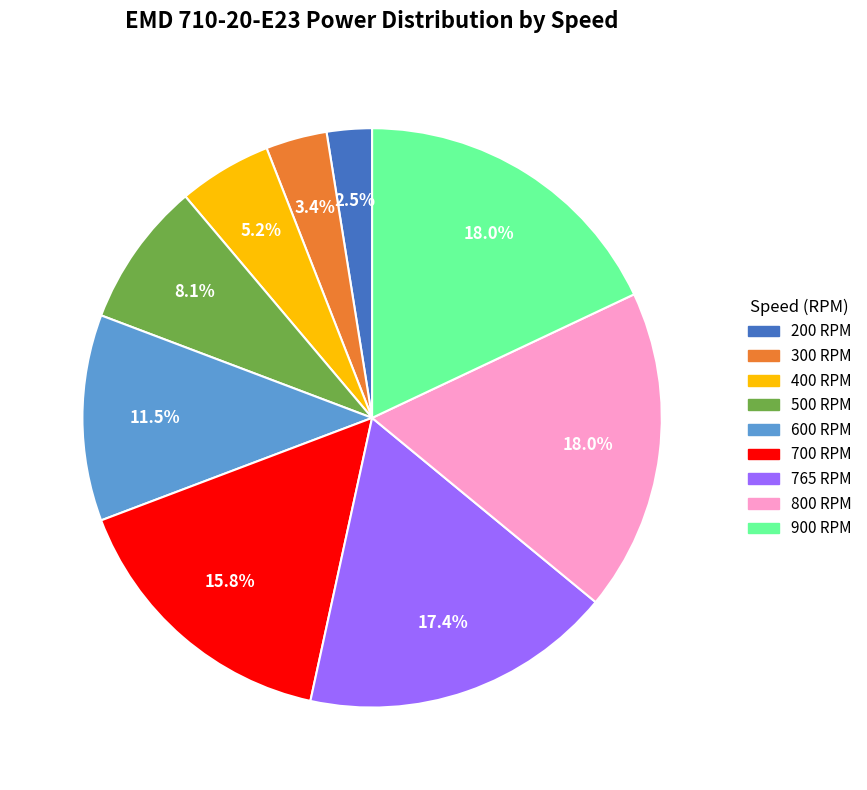

What percentage is NOT represented by 600 RPM?

88.5%